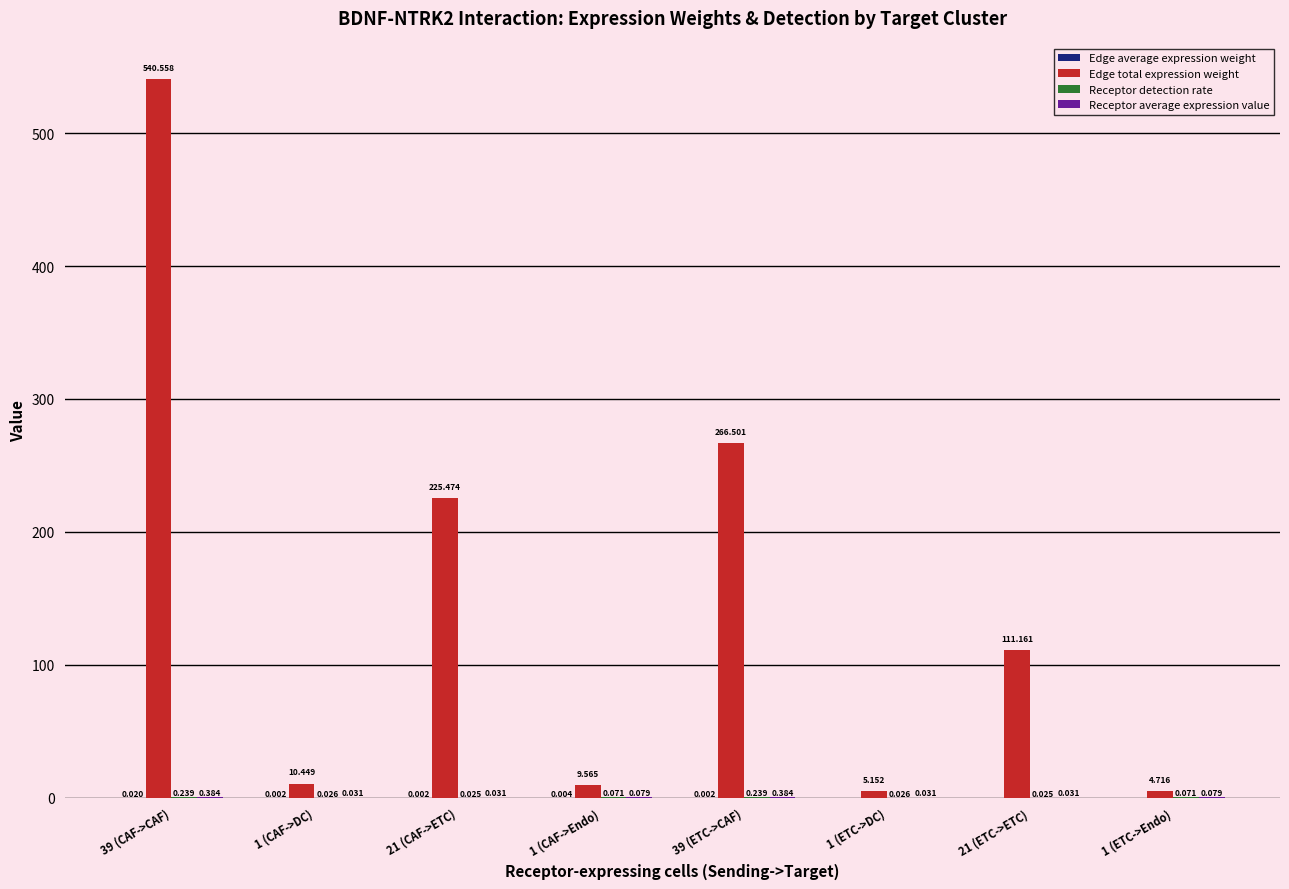

Which series has the largest total across all categories?

Edge total expression weight